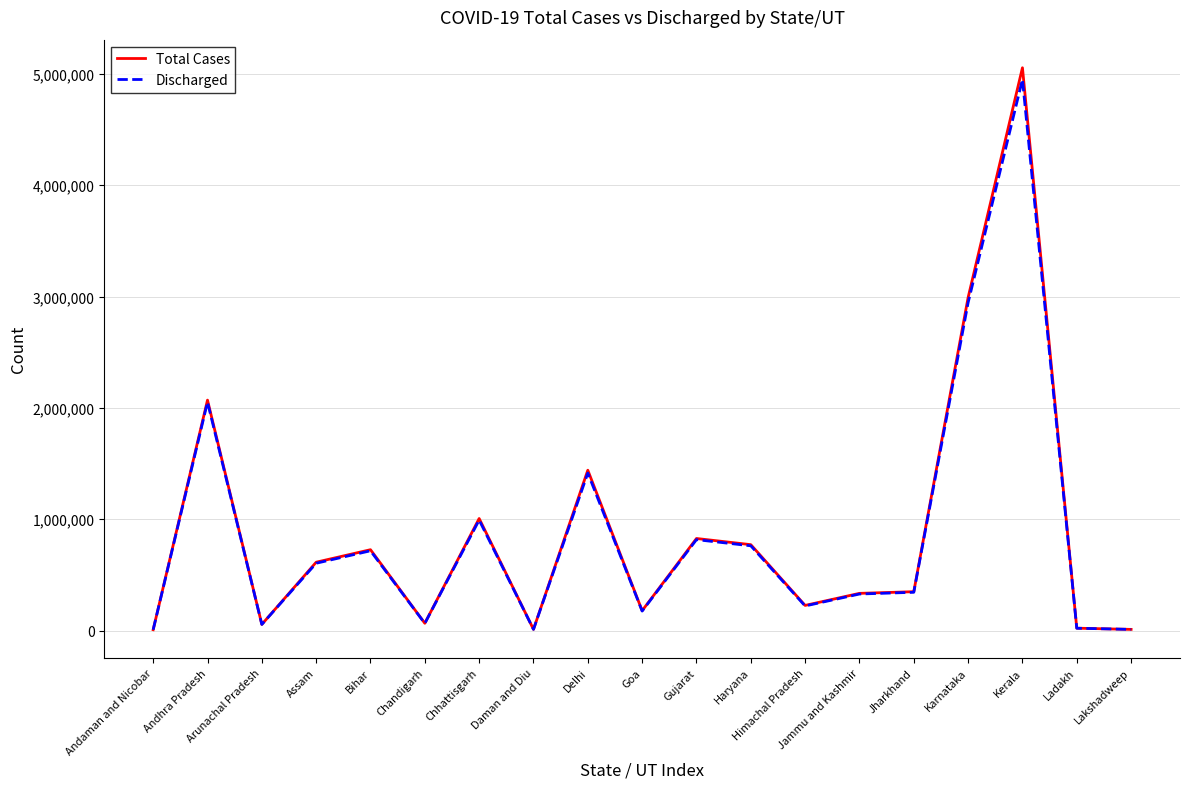

Which series has the widest spread of values?

Total Cases